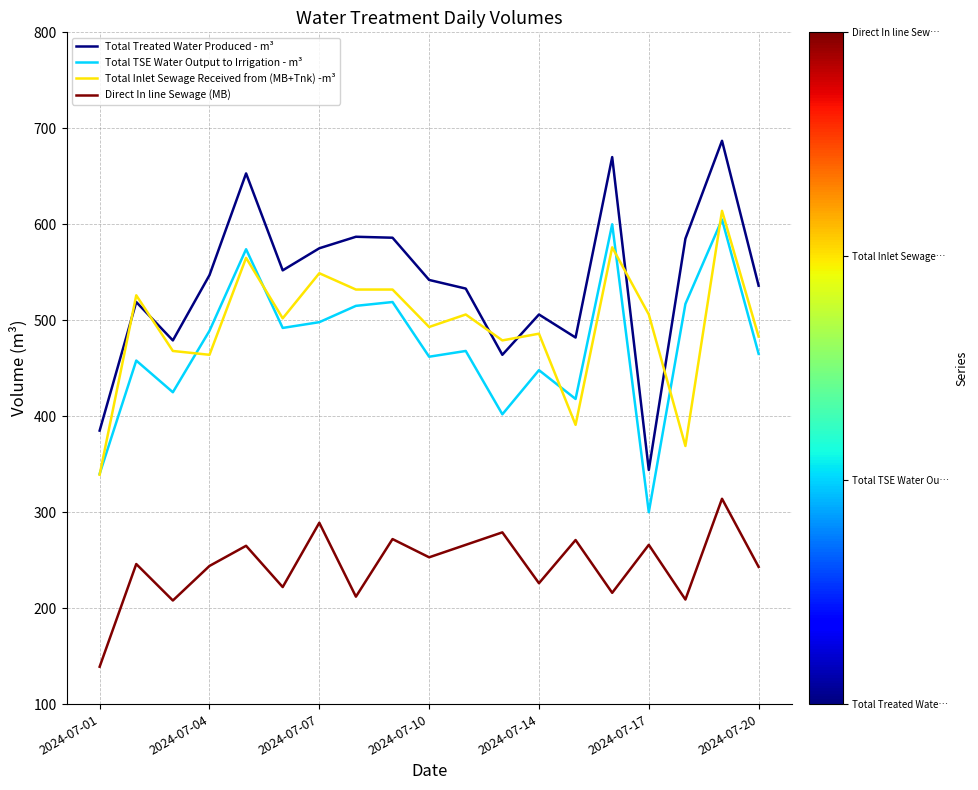

What is the greatest value displayed?

687